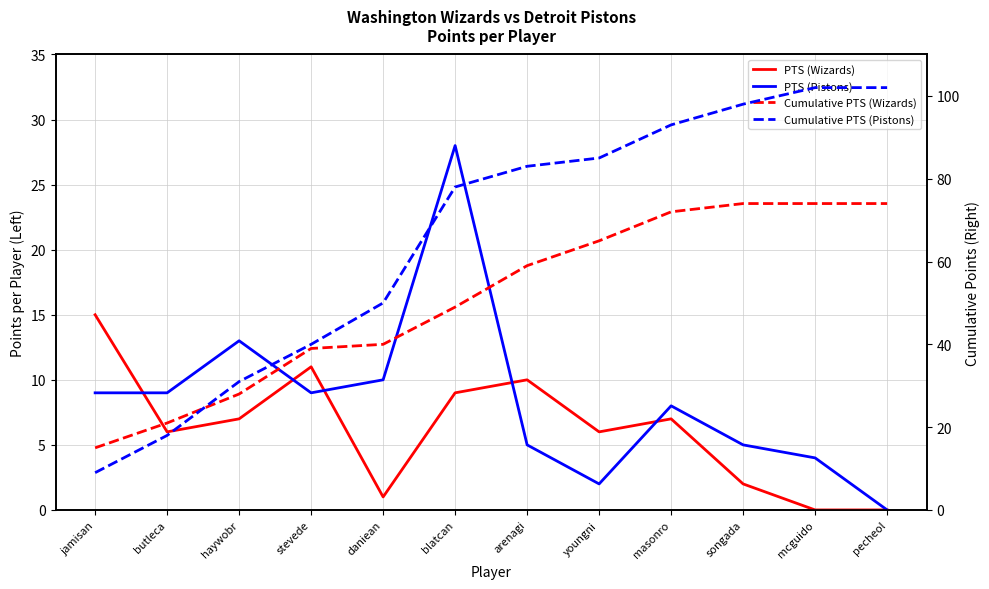

True or false: PTS (Wizards) and Cumulative PTS (Wizards) intersect in this chart.

False